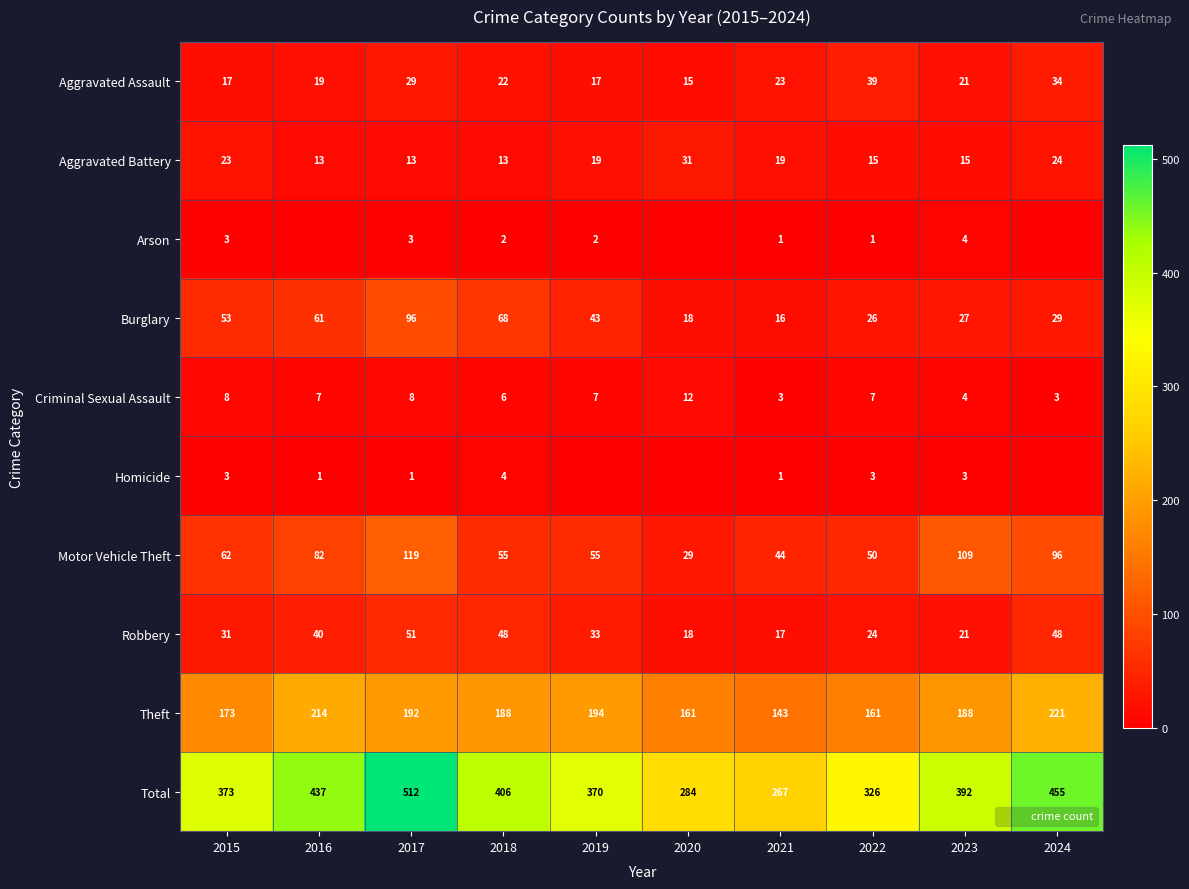

Count the number of data series in this chart.

10